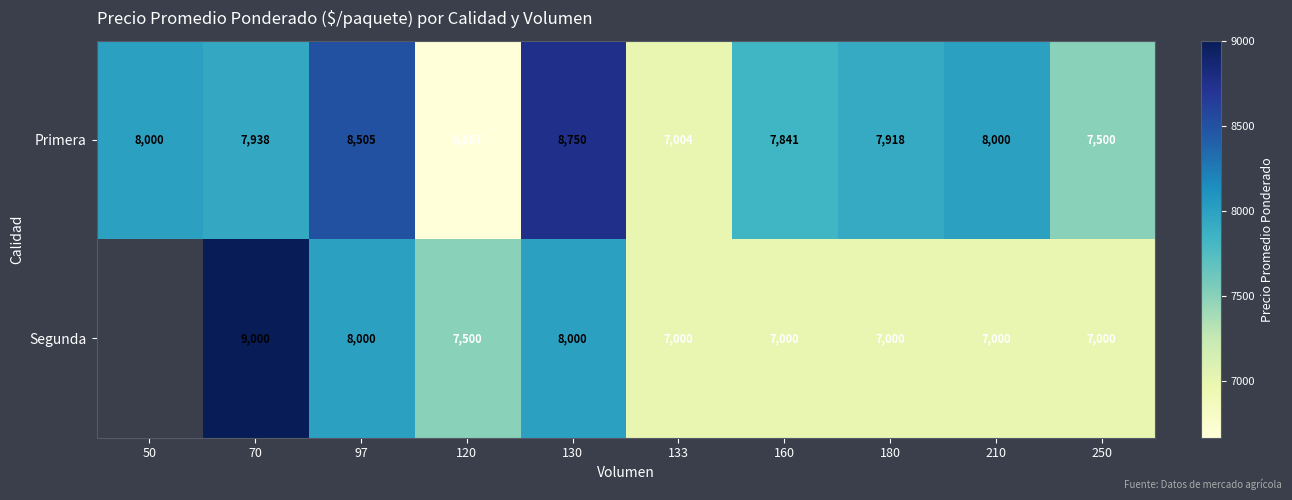

What is the difference between the Segunda values at 210 and 97?

1000